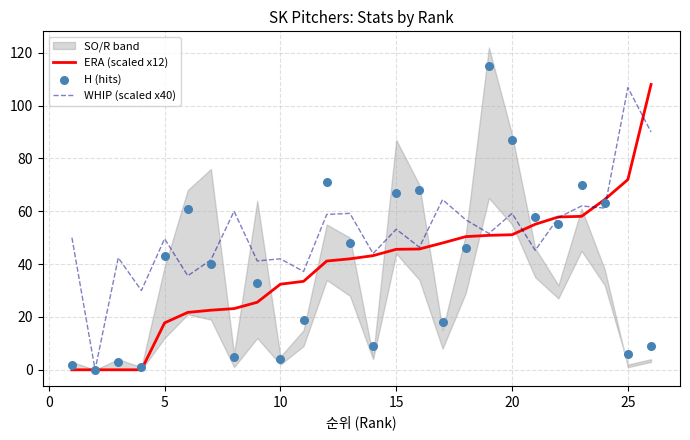

Which series has the largest total across all categories?

WHIP (scaled x40)